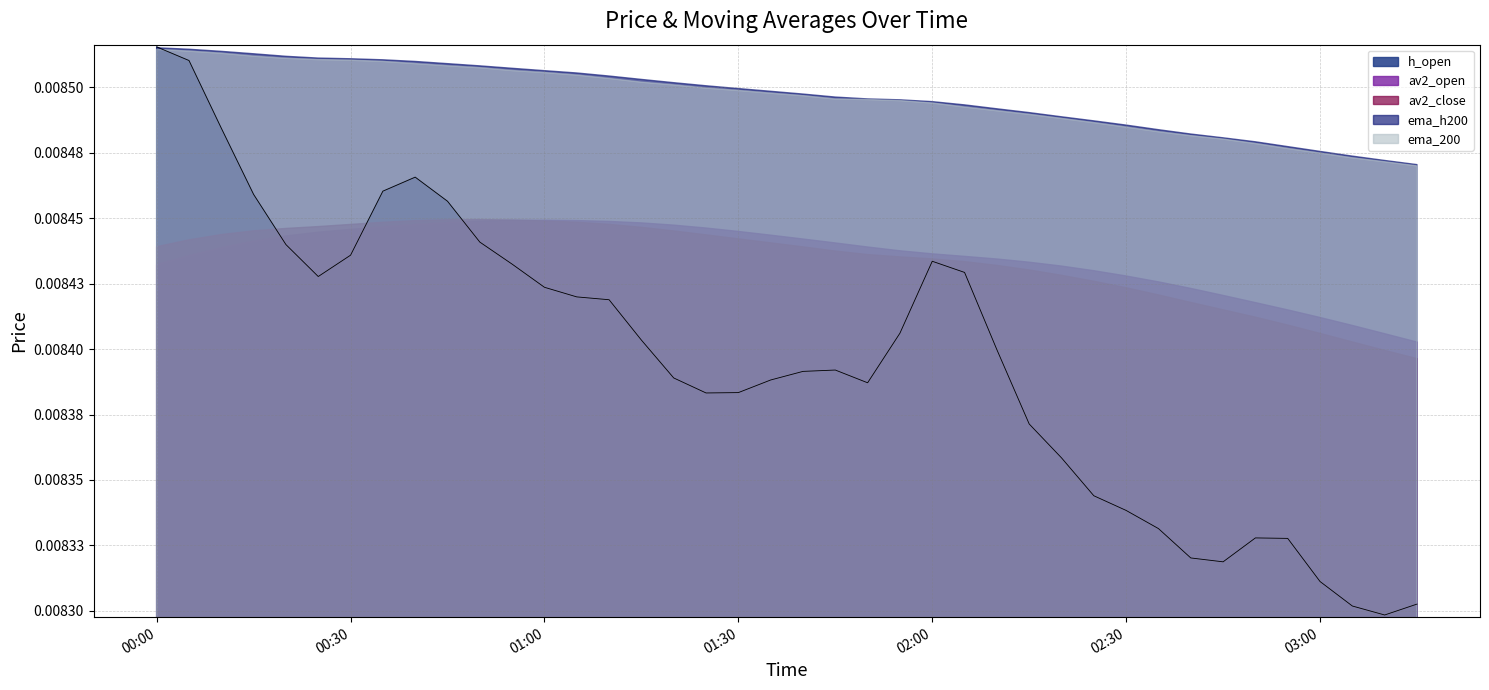

Which label corresponds to the largest value in the chart?

2023-06-04 00:00:00